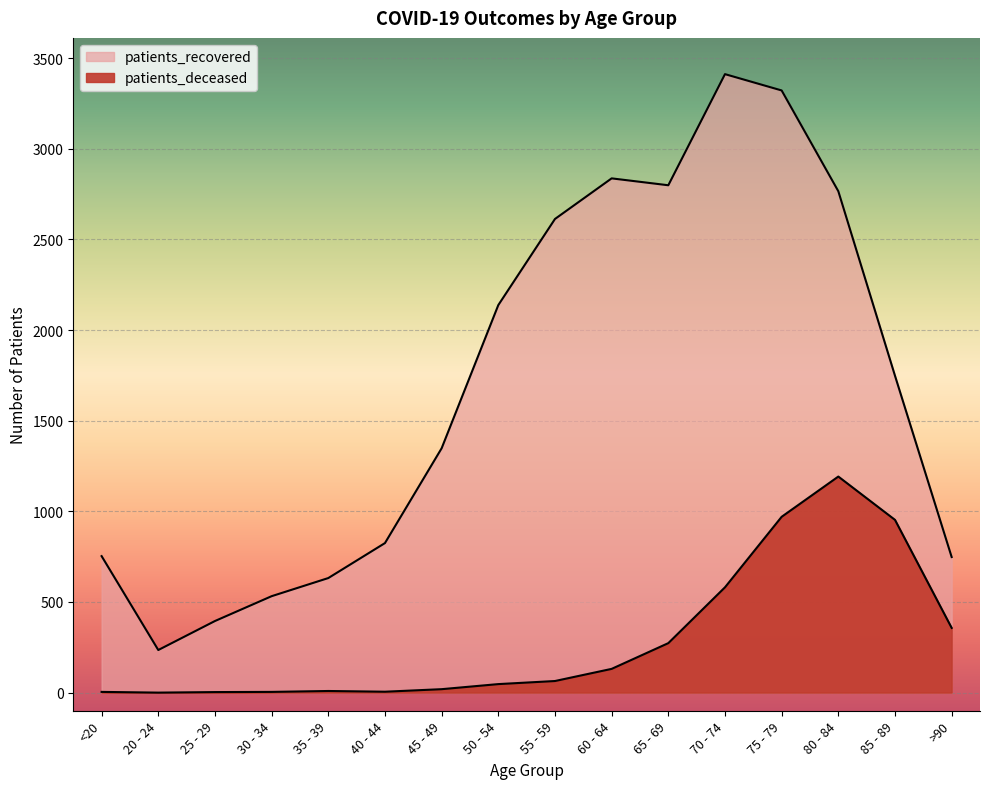

Which series has the largest range (max minus min)?

patients_recovered